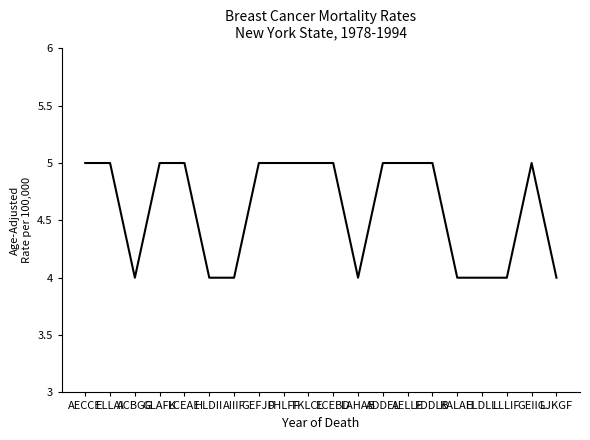

What position from the right is FKLCL?

11